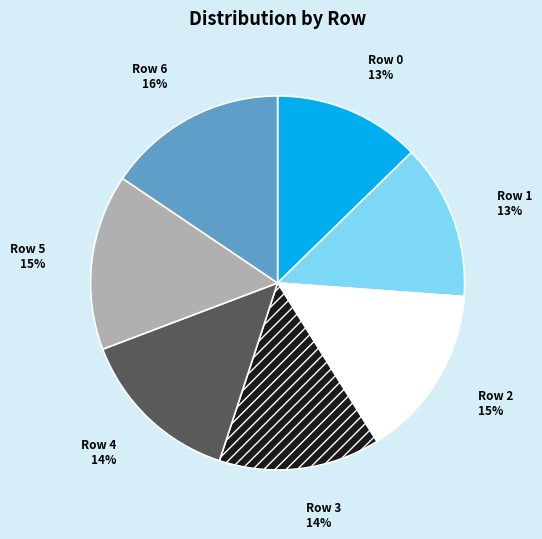

Which has a higher value, Row 4 or Row 6?

Row 6